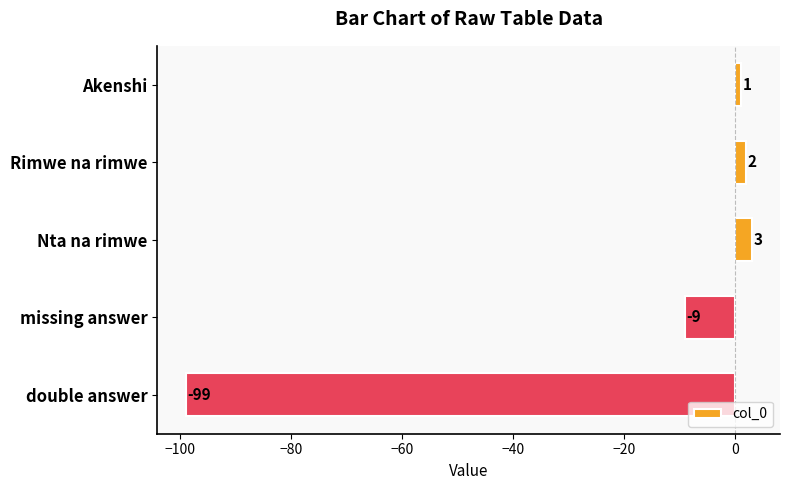

Reading top to bottom, list all the values displayed in this chart.

1	2	3	-9	-99